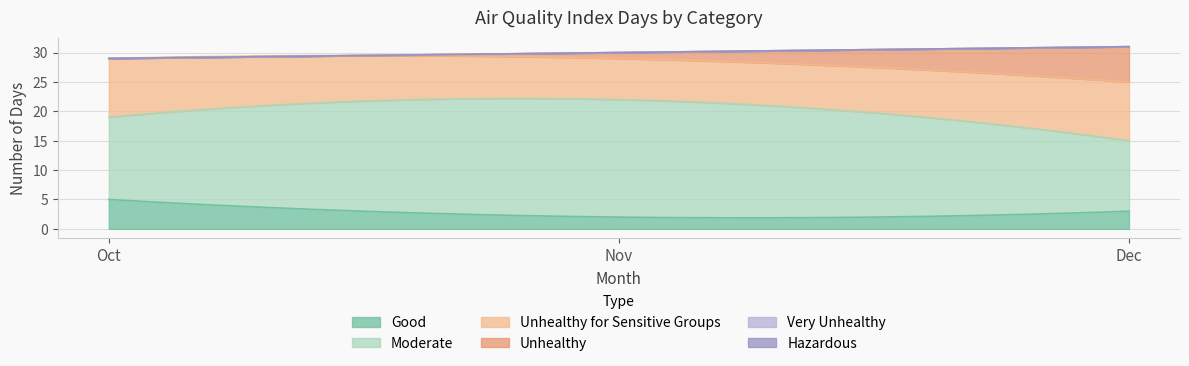

What is the difference between the maximum and minimum values in the Unhealthy series?

6